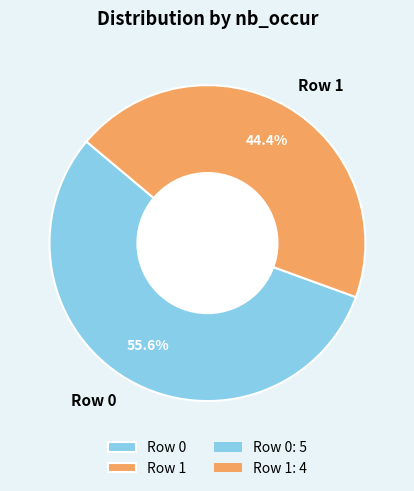

Is it true that Row 1 is 44% of the pie?

True